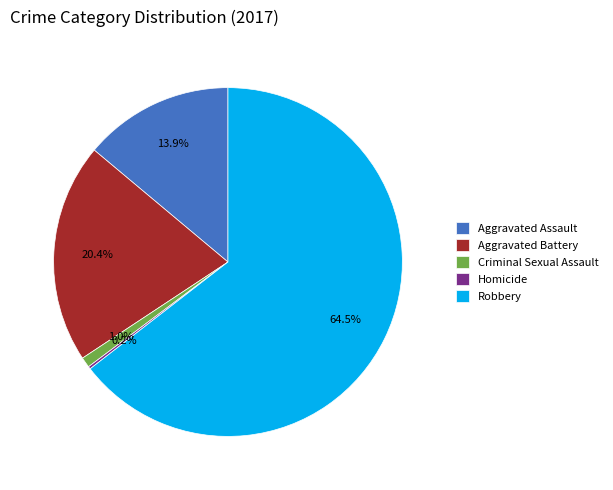

Which slice is the largest?

Robbery